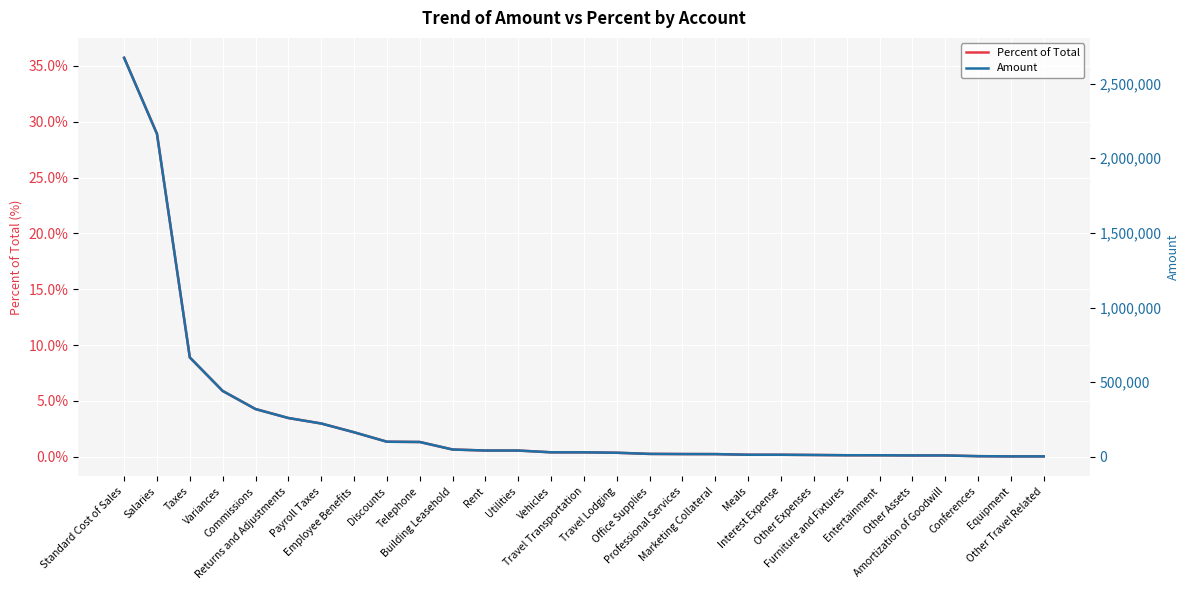

Reading left to right, extract all data points from this chart.

Percent of Total: 35.7	28.9	8.9	5.9	4.3	3.5	3.0	2.2	1.4	1.3	0.7	0.6	0.6	0.4	0.4	0.4	0.3	0.2	0.2	0.2	0.2	0.2	0.1	0.1	0.1	0.1	0.1	0.0	0.0
Amount: 2672904.1	2163556.3	665875.4	441498.9	320161.8	260098.6	223394.4	164690.3	101335.4	99489.0	49159.3	42309.2	42194.0	30437.8	30181.7	27445.3	19739.0	18699.7	18360.7	14020.8	13998.0	12487.4	10748.0	10513.1	9337.4	9289.6	4516.0	3093.3	3053.9